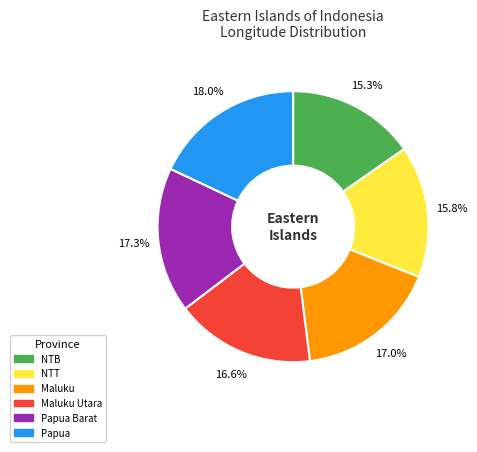

Is there any slice that represents more than half of the pie?

No